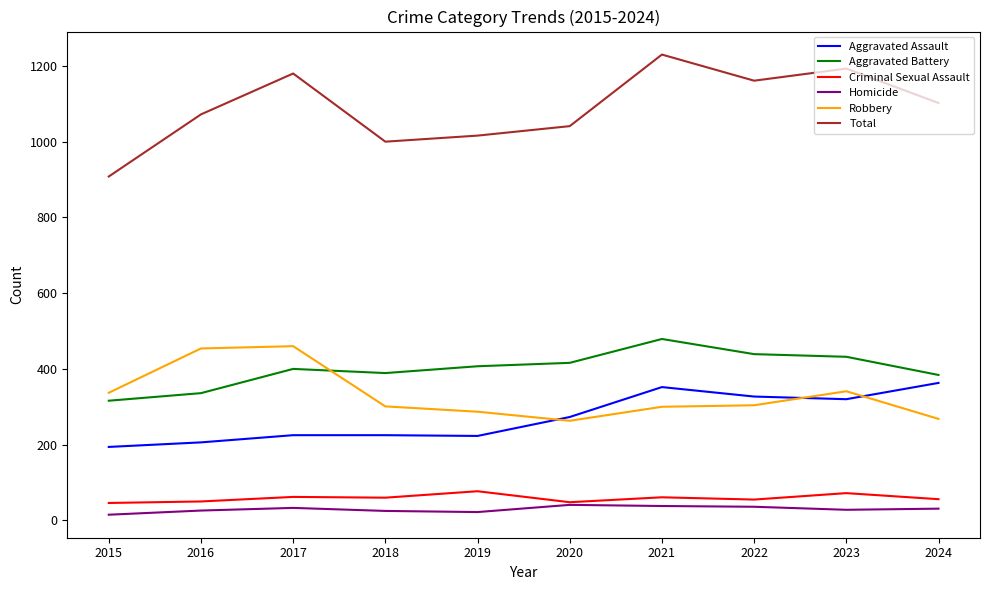

True or false: Aggravated Battery and Robbery intersect in this chart.

True